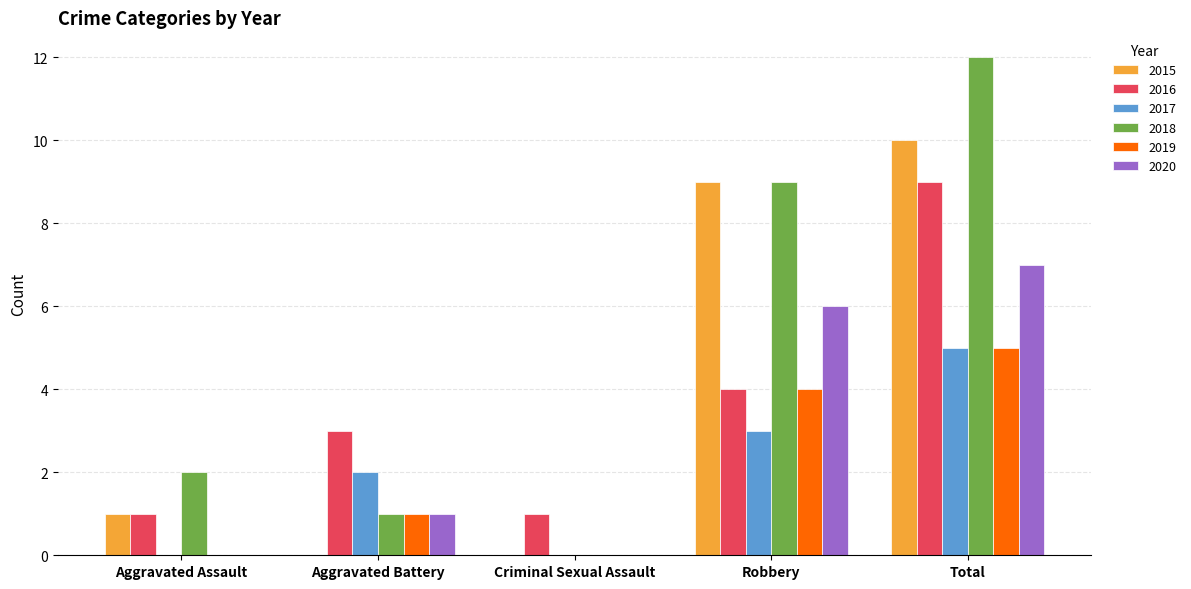

What is the average value of the 2015 series?

4